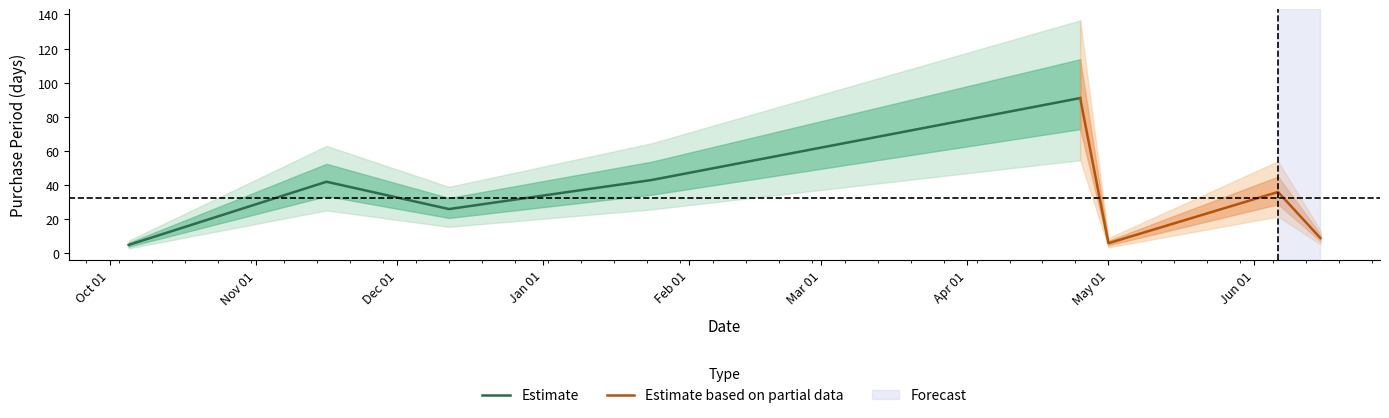

Which label corresponds to the largest value in the chart?

2017-04-25